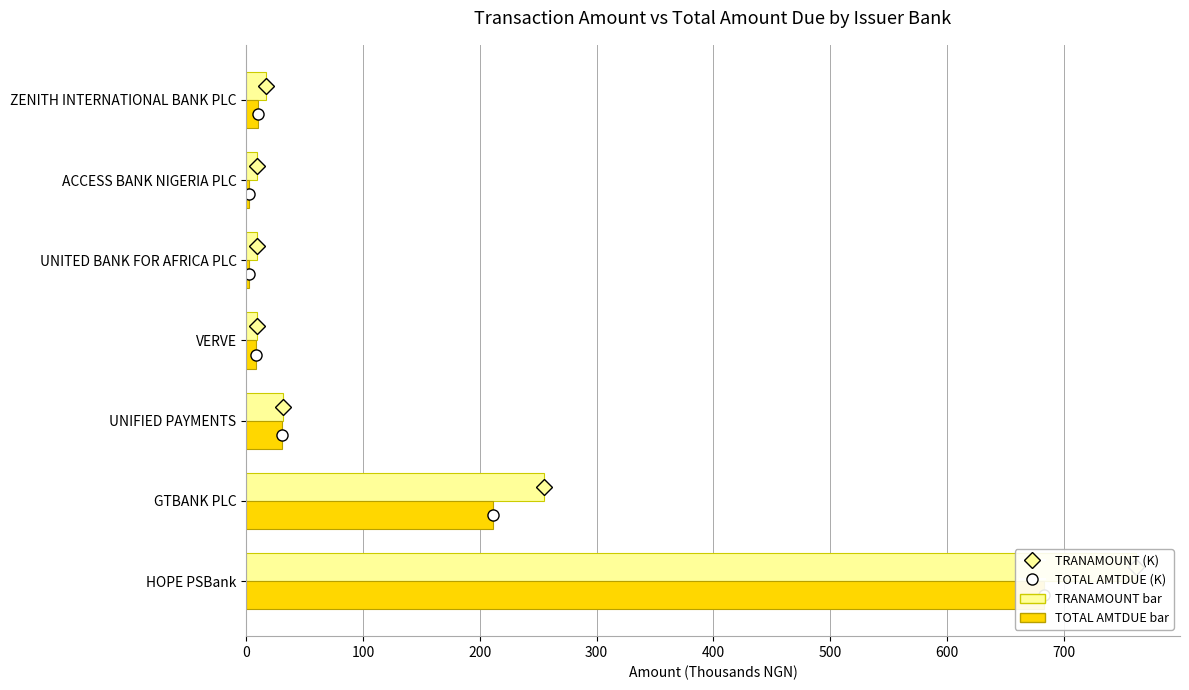

Rank the series at UNITED BANK FOR AFRICA PLC from lowest to highest value.

TOTAL AMTDUE (K), TRANAMOUNT (K)